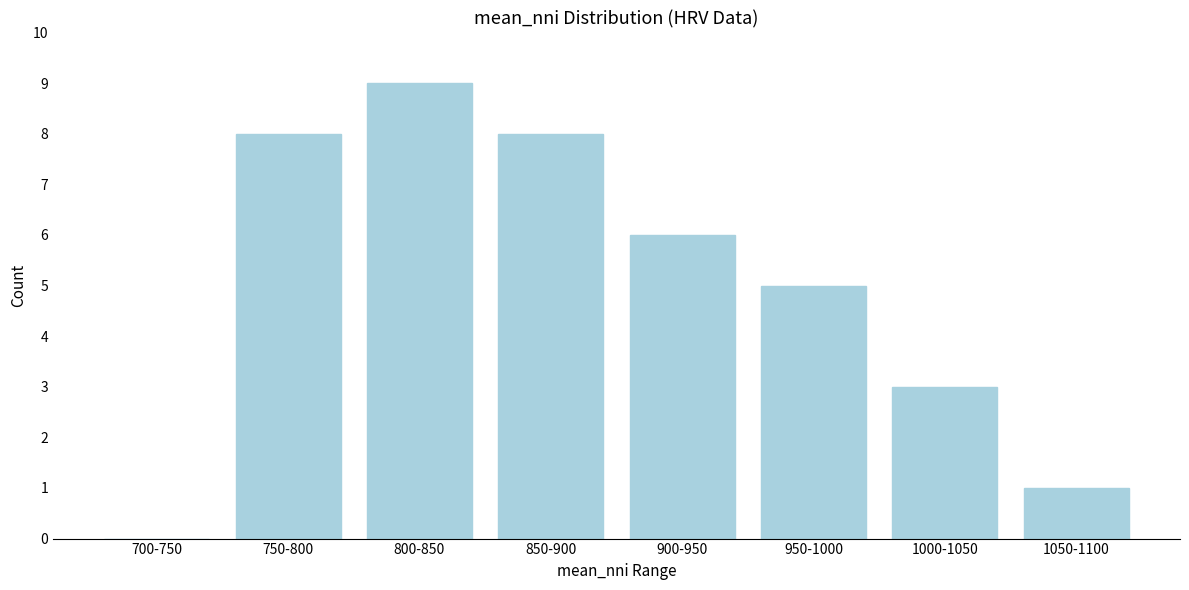

Reading left to right, transcribe all the data shown in this chart.

700-750=0	750-800=8	800-850=9	850-900=8	900-950=6	950-1000=5	1000-1050=3	1050-1100=1